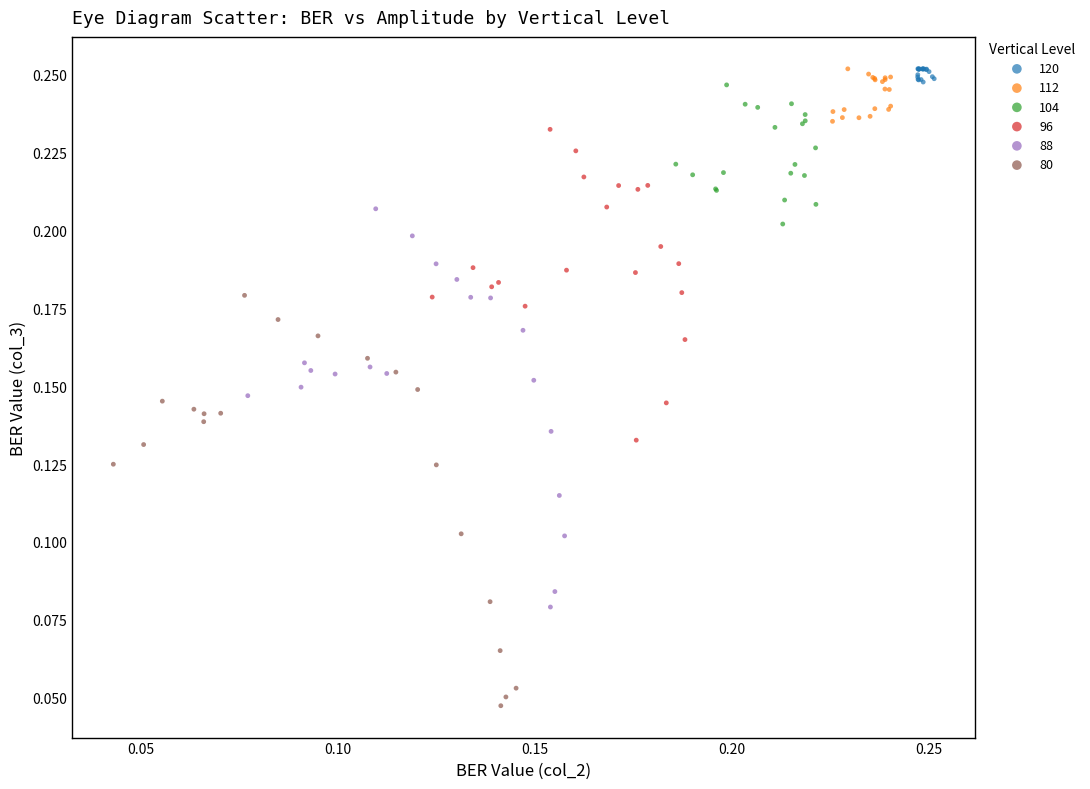

What are all the series names shown in the legend?

120, 112, 104, 96, 88, 80